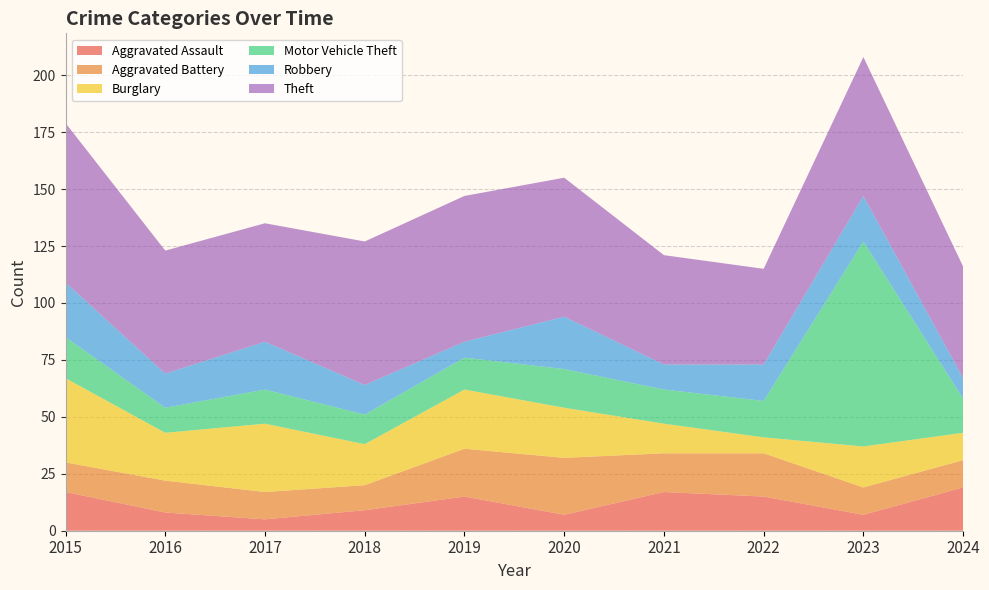

Reading left to right, list all the values displayed in this chart.

Aggravated Assault: 17	8	5	9	15	7	17	15	7	19
Aggravated Battery: 13	14	12	11	21	25	17	19	12	12
Burglary: 37	21	30	18	26	22	13	7	18	12
Motor Vehicle Theft: 18	11	15	13	14	17	15	16	90	15
Robbery: 24	15	21	13	7	23	11	16	20	9
Theft: 70	54	52	63	64	61	48	42	61	49